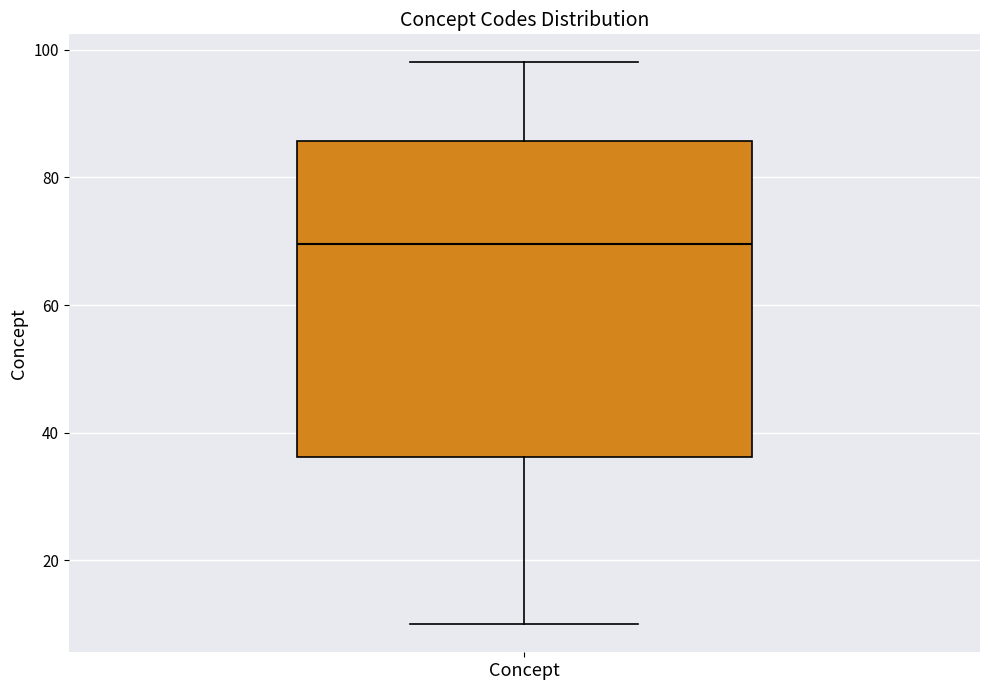

Transcribe this box plot: give where the median line is, the range the box spans, and where the two whiskers end, as read against the y-axis. The values are not printed on the chart, so give them approximately, as read against the axis.

median 70, box 36 to 86, whiskers 10 to 98